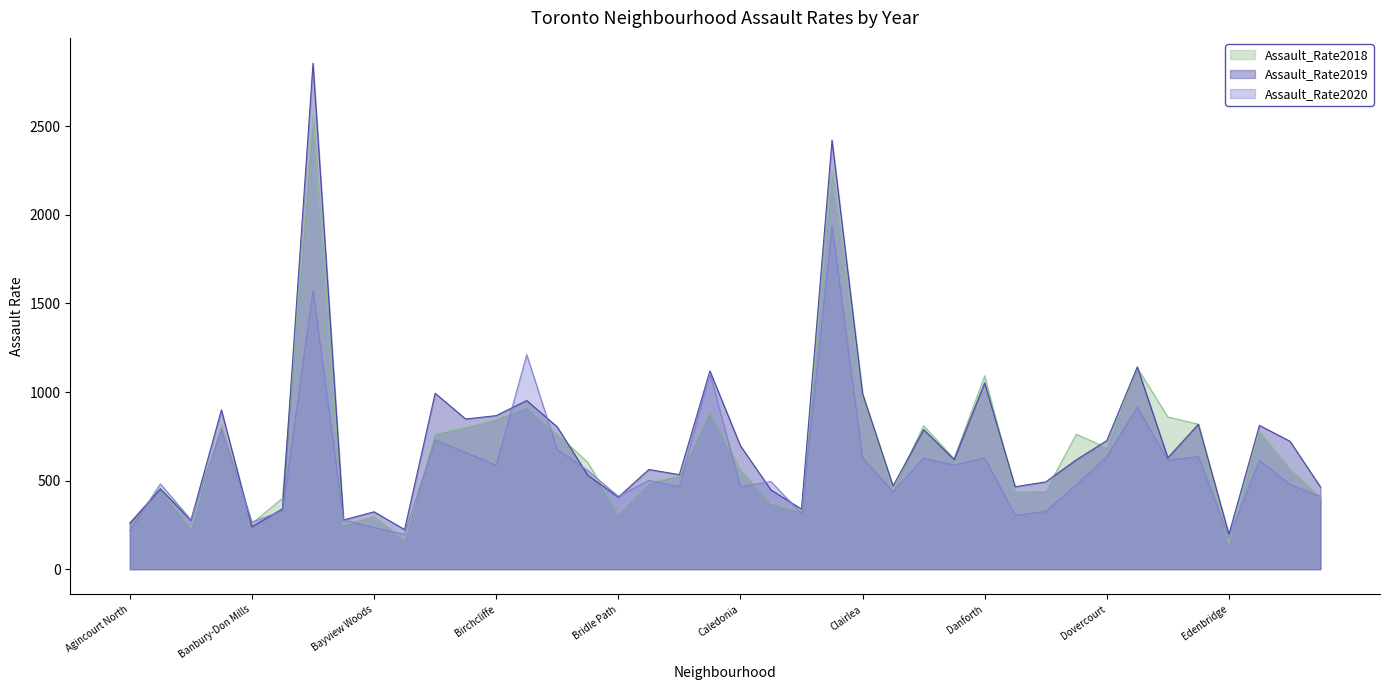

Reading left to right, what are all the values shown in this chart?

Assault_Rate2018: Agincourt North=259.8	Agincourt South=454.6	Alderwood=233.6	Annex=811.1	Banbury-Don Mills=258.4	Bathurst Manor=400.4	Bay Street Corridor=2562.0	Bayview Village=251.5	Bayview Woods=298.0	Bedford Park=164.4	Beechborough=761.6	Bendale=801.0	Birchcliffe=844.5	Black Creek=916.1	Blake-Jones=762.5	Briar Hill=603.1	Bridle Path=313.2	Broadview North=486.6	Brookhaven=526.7	Cabbagetown=889.6	Caledonia=561.2	Casa Loma=372.3	Centennial Scarborough=323.8	Church-Yonge=2249.7	Clairlea=983.5	Clanton Park=447.5	Cliffcrest=809.3	Corso Italia=624.2	Danforth=1091.3	Danforth East York=436.9	Don Valley Village=439.8	Dorset Park=761.3	Dovercourt=685.8	Downsview=1137.1	Dufferin Grove=858.9	East End-Danforth=818.8	Edenbridge=143.0	Eglinton East=778.1	Elms-Old Rexdale=565.8	Englemount=403.2
Assault_Rate2019: Agincourt North=259.5	Agincourt South=453.5	Alderwood=275.8	Annex=899.1	Banbury-Don Mills=239.5	Bathurst Manor=340.9	Bay Street Corridor=2856.0	Bayview Village=277.8	Bayview Woods=323.9	Bedford Park=223.7	Beechborough=993.2	Bendale=847.7	Birchcliffe=866.9	Black Creek=952.0	Blake-Jones=803.4	Briar Hill=530.3	Bridle Path=406.5	Broadview North=563.0	Brookhaven=533.4	Cabbagetown=1118.9	Caledonia=696.7	Casa Loma=447.4	Centennial Scarborough=339.4	Church-Yonge=2421.8	Clairlea=991.5	Clanton Park=469.9	Cliffcrest=788.0	Corso Italia=618.8	Danforth=1051.5	Danforth East York=465.5	Don Valley Village=492.7	Dorset Park=617.3	Dovercourt=725.9	Downsview=1141.5	Dufferin Grove=628.9	East End-Danforth=818.0	Edenbridge=197.6	Eglinton East=811.6	Elms-Old Rexdale=722.3	Englemount=463.8
Assault_Rate2020: Agincourt North=218.2	Agincourt South=481.6	Alderwood=279.4	Annex=793.0	Banbury-Don Mills=266.1	Bathurst Manor=329.0	Bay Street Corridor=1573.7	Bayview Village=278.2	Bayview Woods=235.4	Bedford Park=196.0	Beechborough=729.3	Bendale=659.1	Birchcliffe=587.2	Black Creek=1210.9	Blake-Jones=675.8	Briar Hill=556.7	Bridle Path=411.3	Broadview North=501.1	Brookhaven=465.8	Cabbagetown=1106.3	Caledonia=466.0	Casa Loma=494.6	Centennial Scarborough=313.5	Church-Yonge=1937.4	Clairlea=627.9	Clanton Park=437.5	Cliffcrest=626.6	Corso Italia=587.9	Danforth=627.8	Danforth East York=303.9	Don Valley Village=326.5	Dorset Park=476.9	Dovercourt=634.4	Downsview=915.8	Dufferin Grove=614.4	East End-Danforth=636.0	Edenbridge=181.6	Eglinton East=614.8	Elms-Old Rexdale=477.8	Englemount=410.5